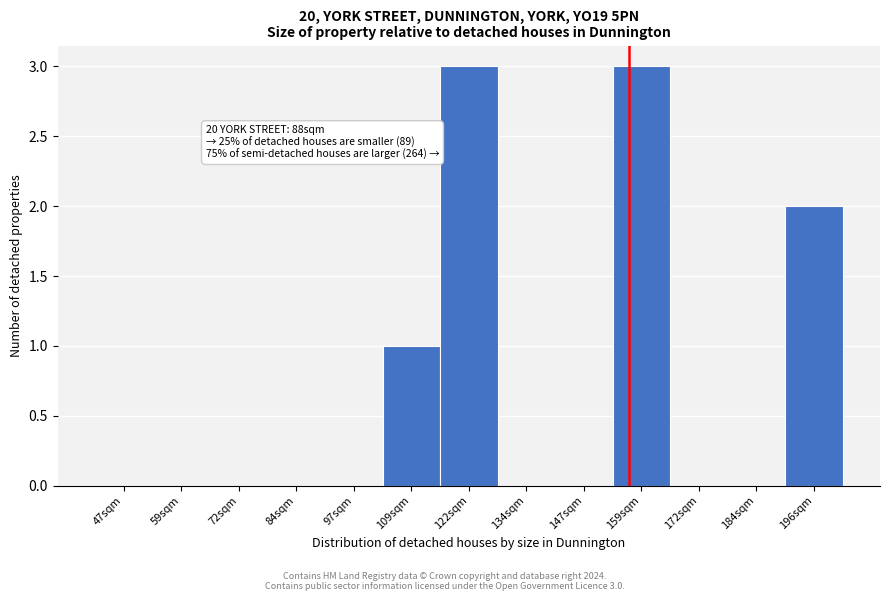

Reading right to left, extract all data points from this chart.

196sqm=2	184sqm=0	172sqm=0	159sqm=3	147sqm=0	134sqm=0	122sqm=3	109sqm=1	97sqm=0	84sqm=0	72sqm=0	59sqm=0	47sqm=0